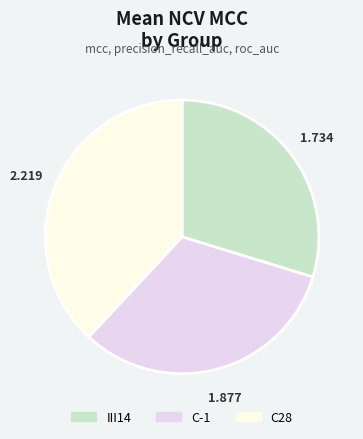

Which has a higher value, C-1 or C28?

C28